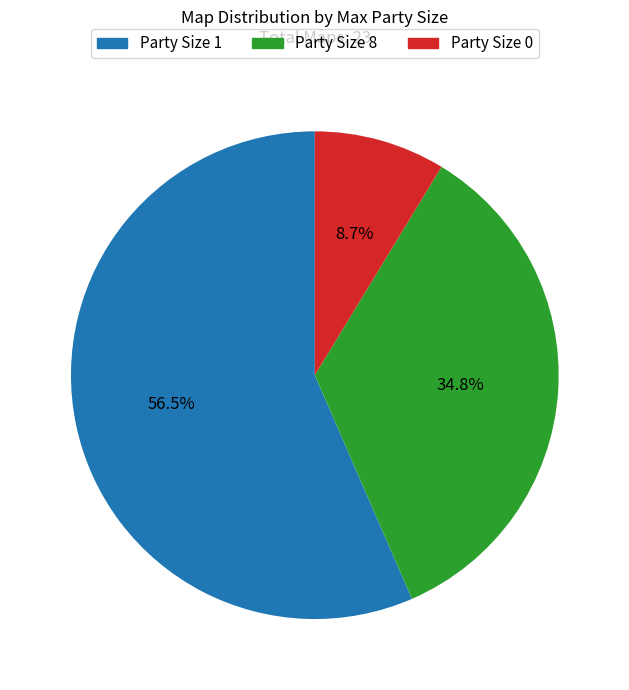

What portion of the pie excludes Party Size 1?

43.5%